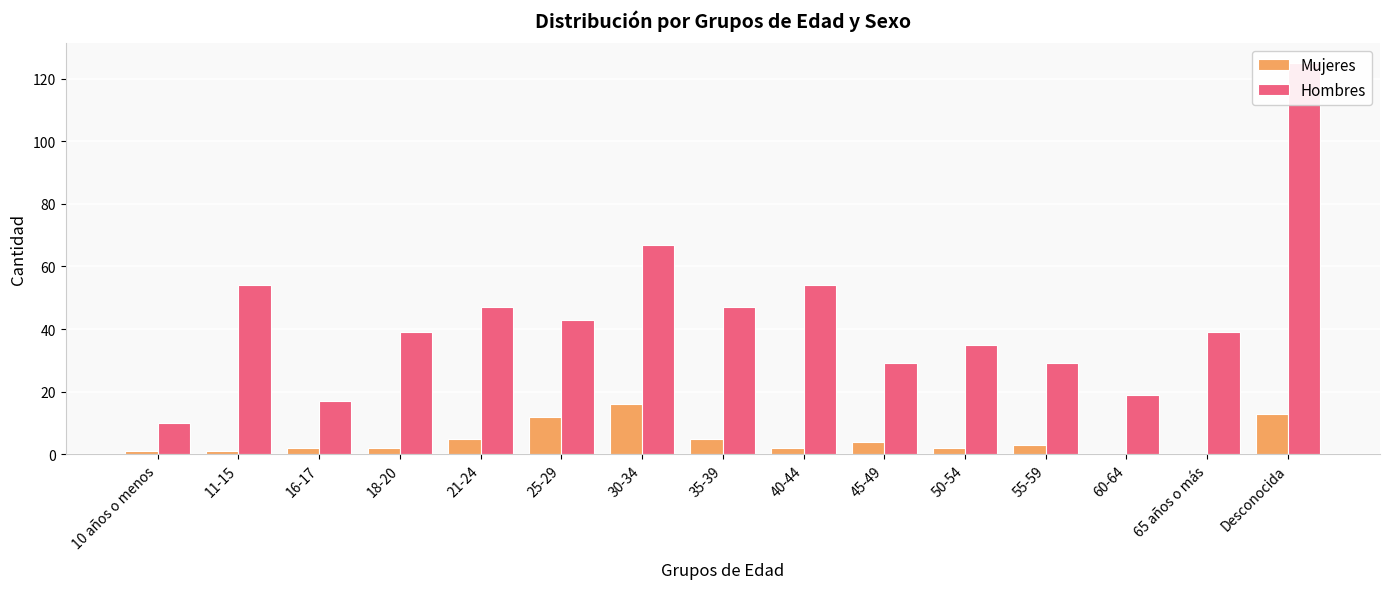

What is the label of the 4th bar from the right?

55-59